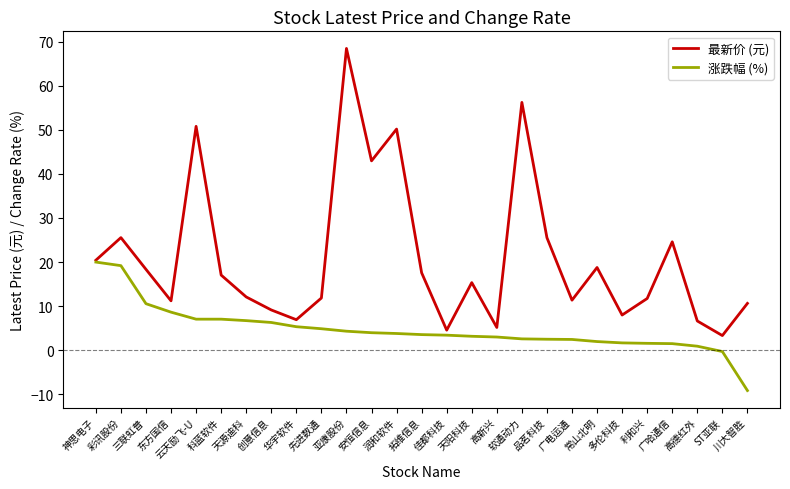

What value does the 涨跌幅 (%) series have at 神思电子?

20.0